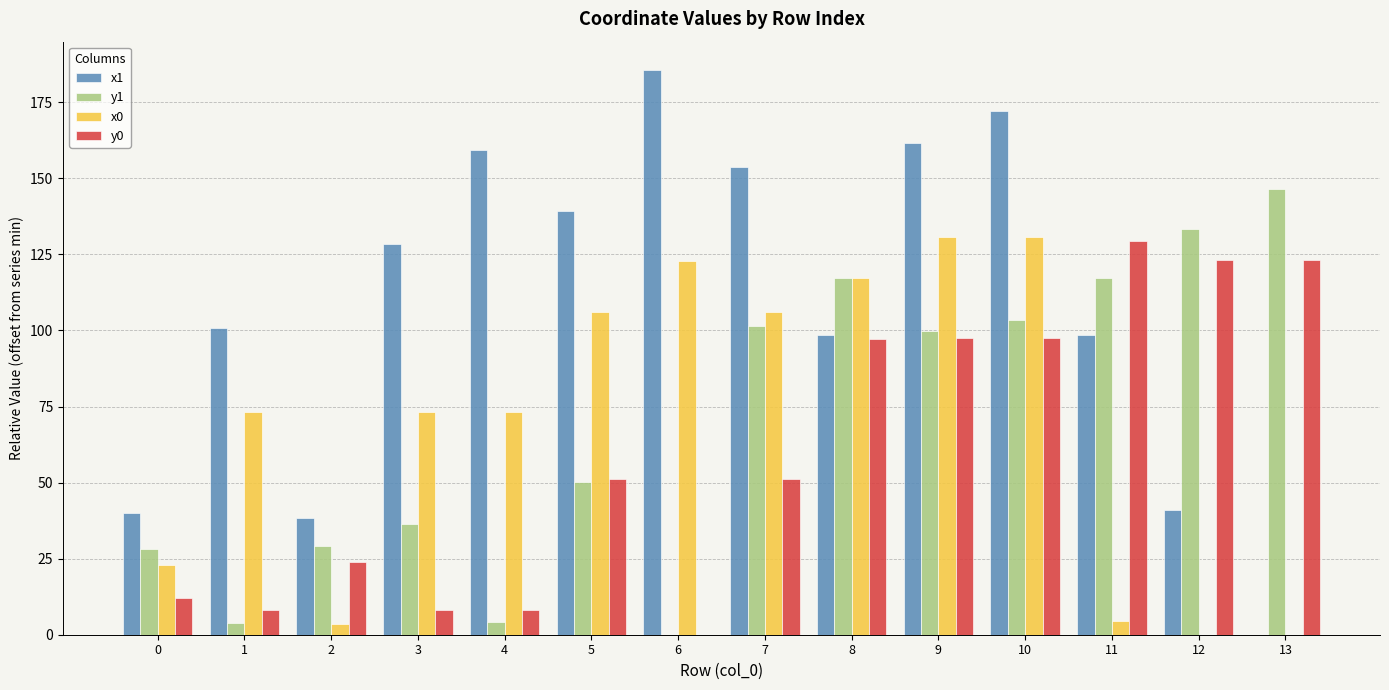

What is the sum of the y0 values at 7 and 3?

59.3